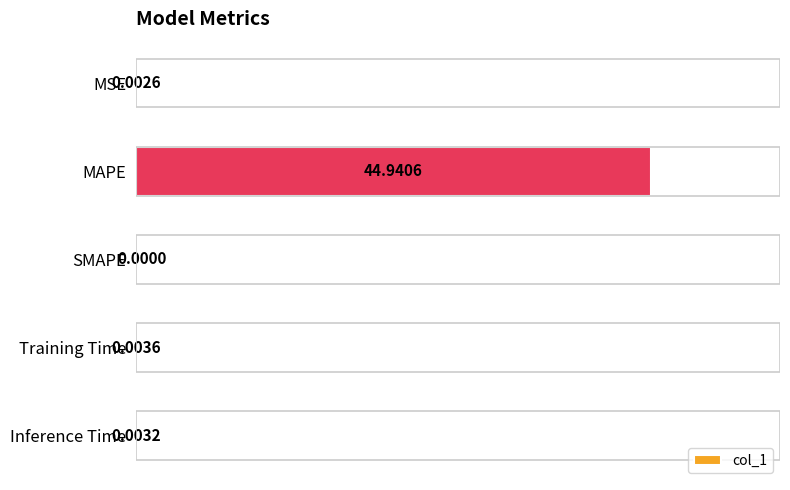

What is the average value?

9.0